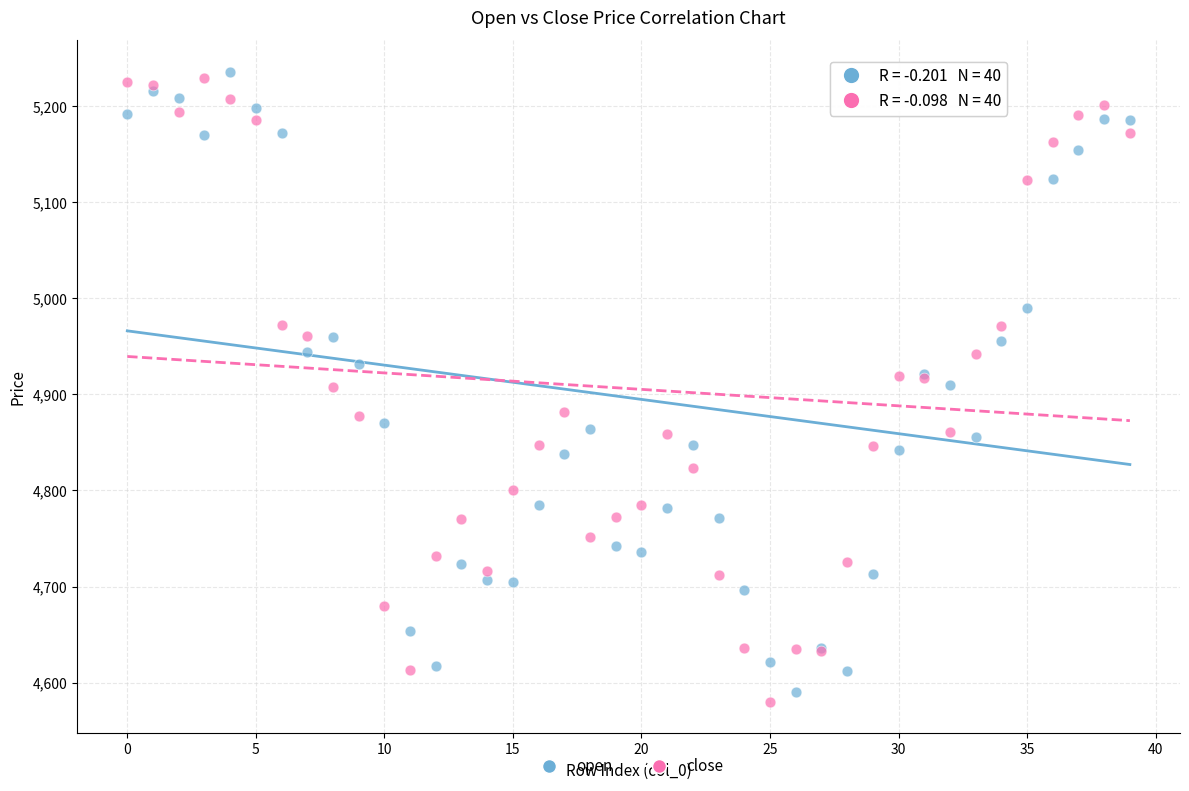

Which series contains the lowest Y value?

close